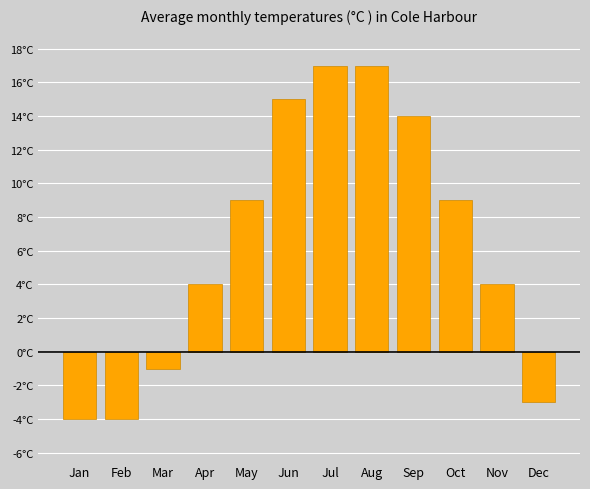

Reading left to right, extract all data points from this chart.

Jan=-4	Feb=-4	Mar=-1	Apr=4	May=9	Jun=15	Jul=17	Aug=17	Sep=14	Oct=9	Nov=4	Dec=-3